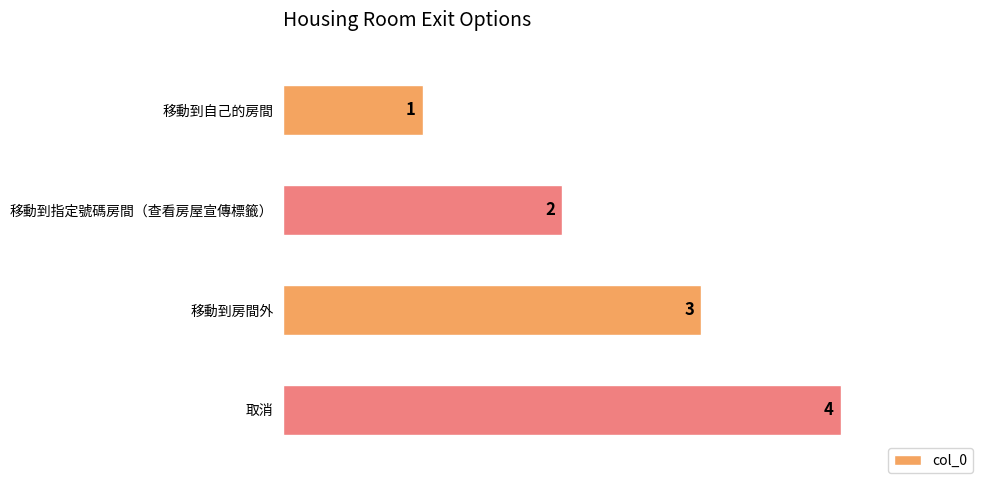

What is the sum of all values?

10